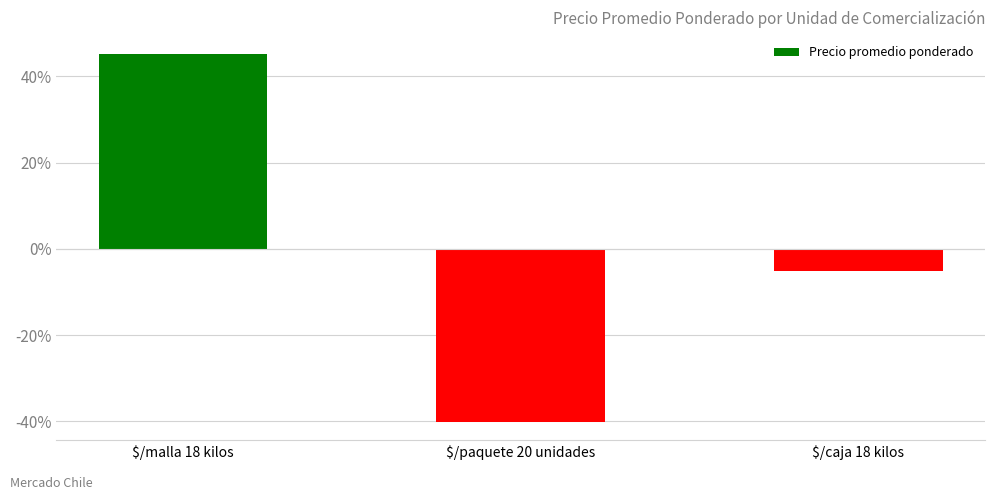

Reading left to right, extract all data points from this chart.

$/malla 18 kilos=45.3	$/paquete 20 unidades=-40.1	$/caja 18 kilos=-5.2